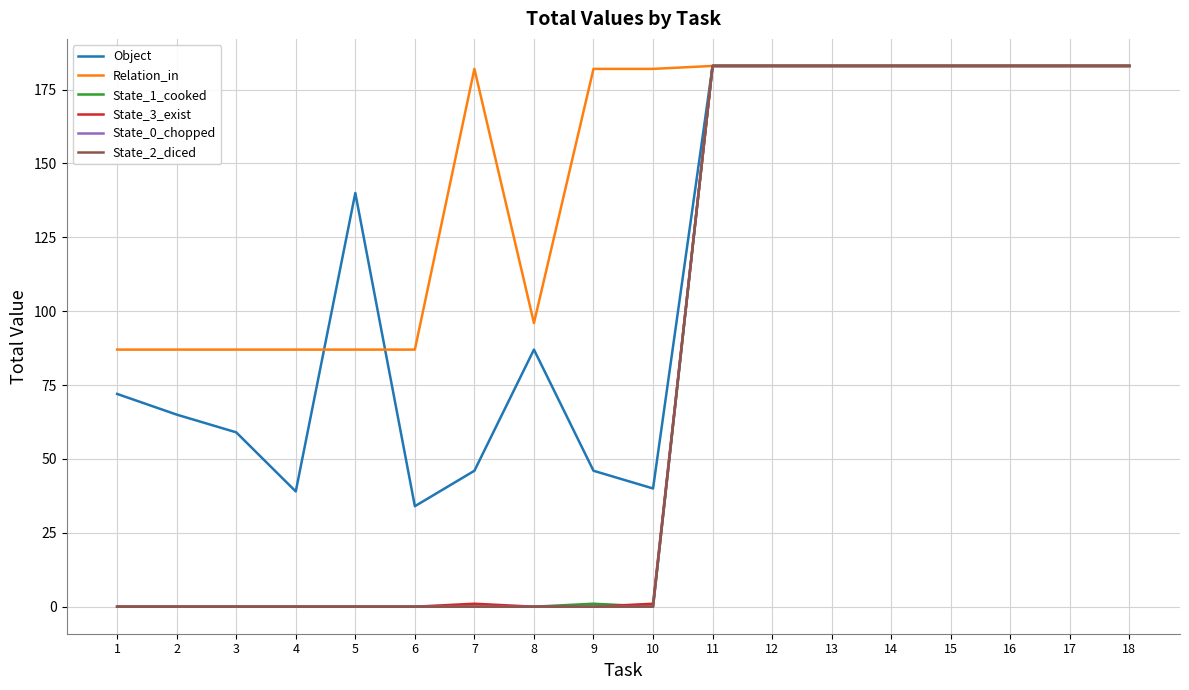

At how many categories does at least one series exceed 52?

18